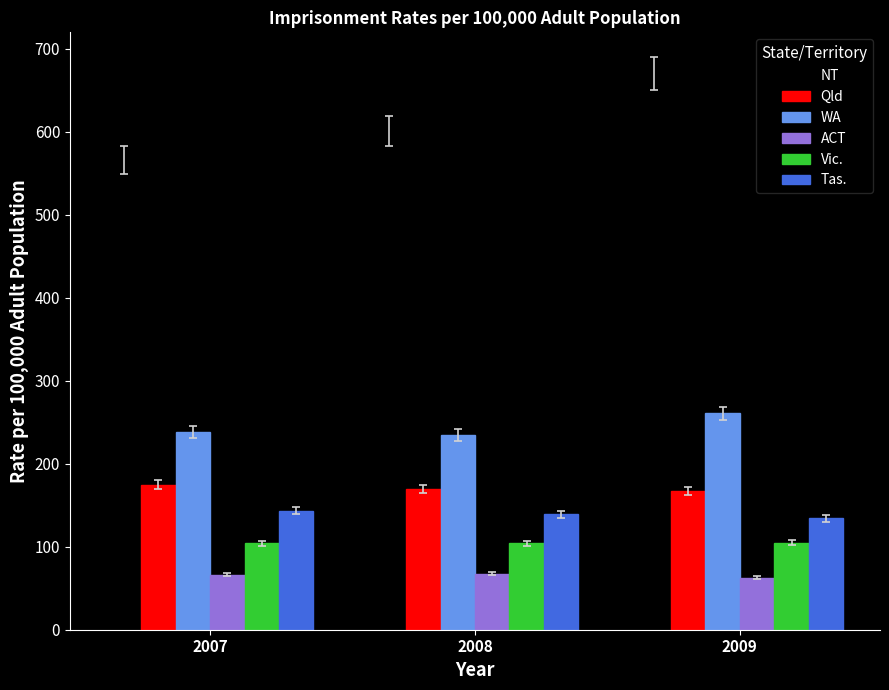

At how many categories does at least one series exceed 411?

3